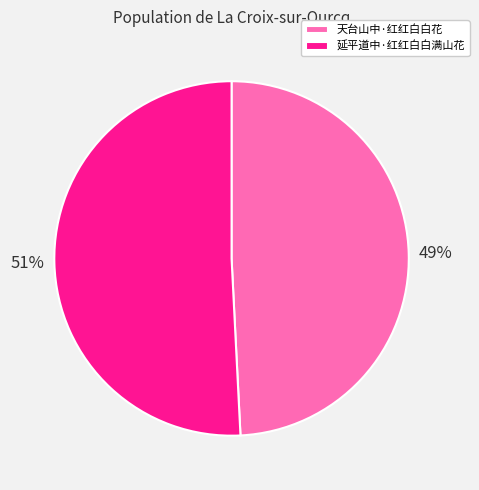

Which slice is the largest?

延平道中·红红白白满山花